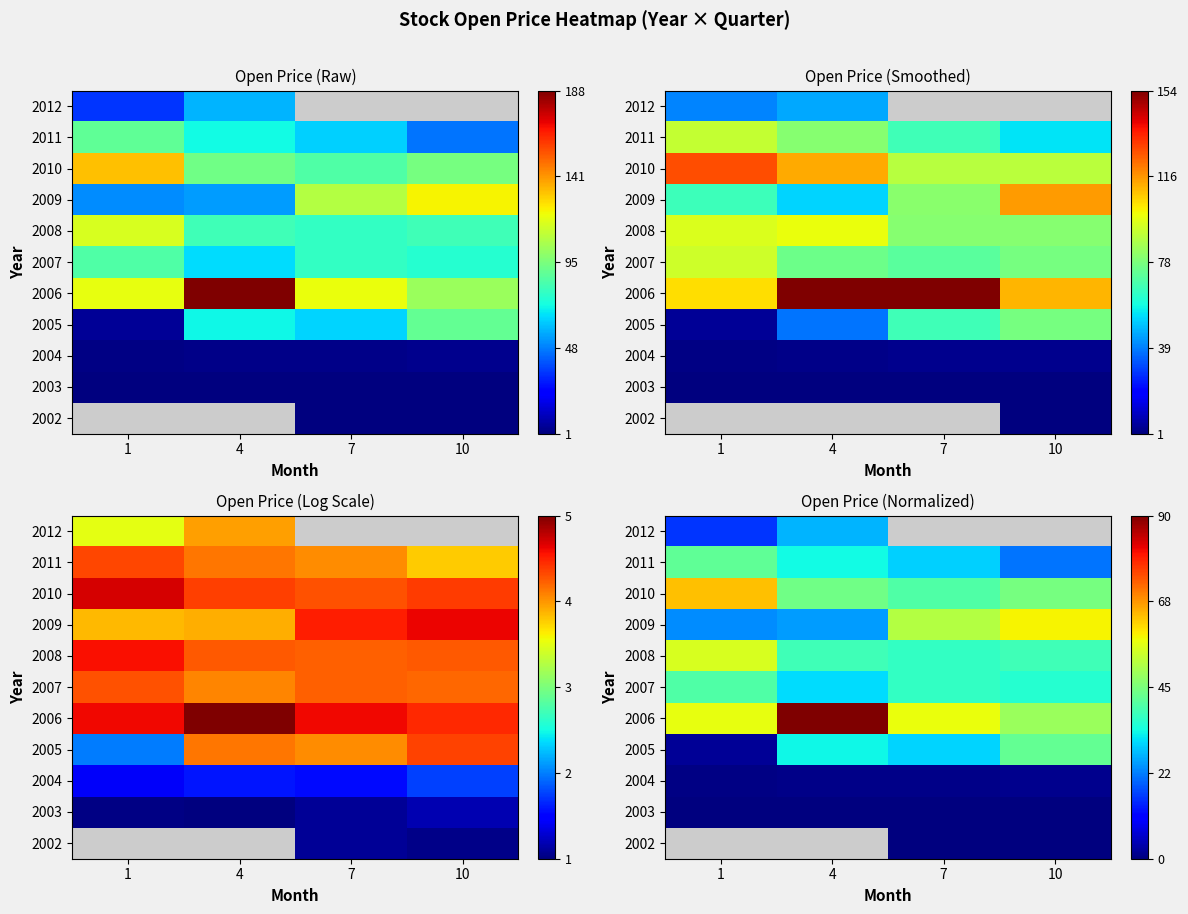

How many categories are shown in the chart?

4